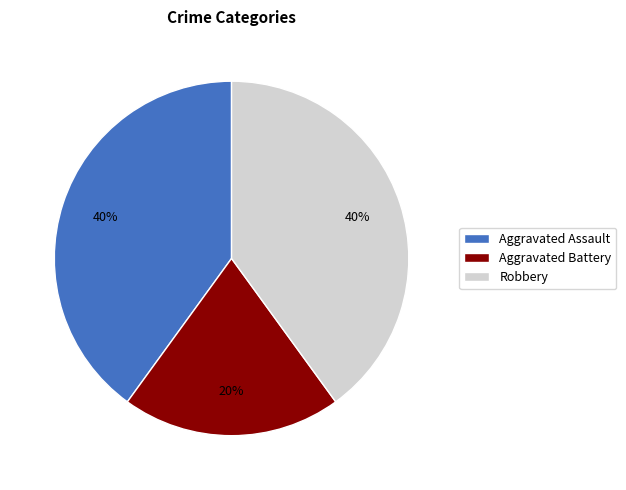

Do Aggravated Assault and Robbery together represent more than half of the pie?

Yes